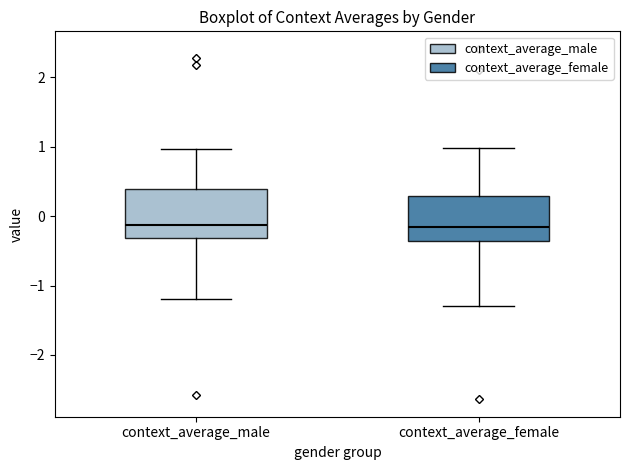

Where does the lower whisker of the box for context_average_female end on the y-axis? The values are not printed on the chart, so give them approximately, as read against the axis.

-1.3